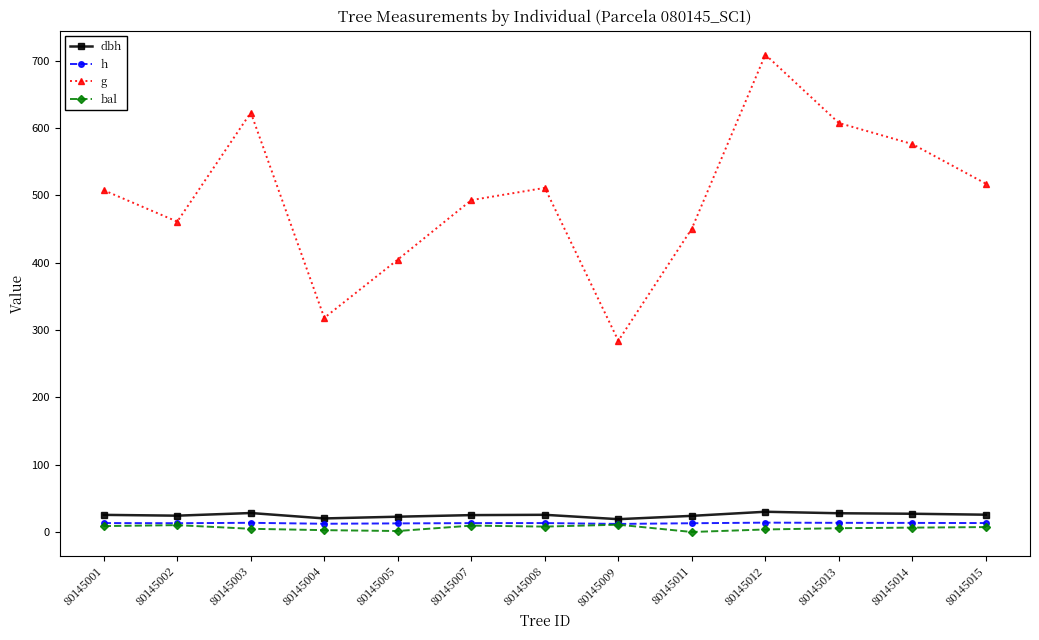

True or false: bal has a value of 10.8 at 80145009.

True